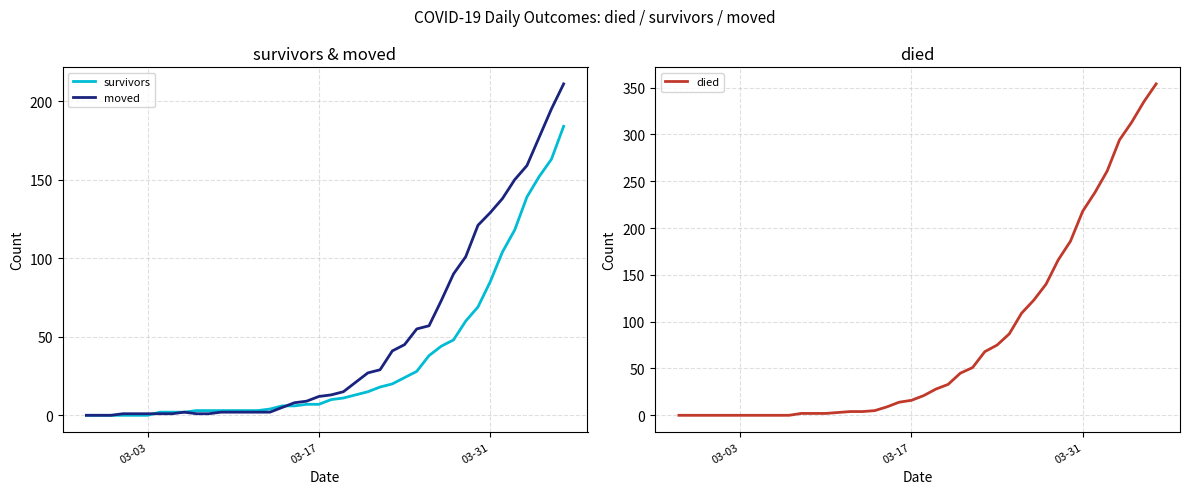

What is the maximum value for died?

354